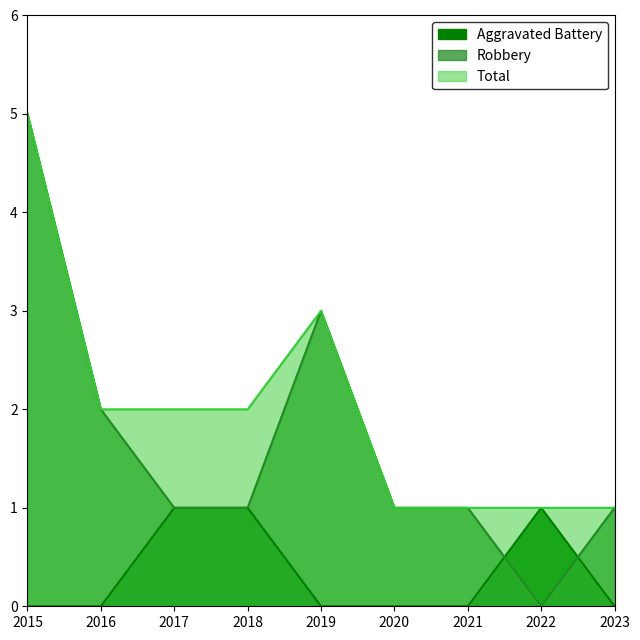

True or false: Robbery and Aggravated Battery cross at least once.

True